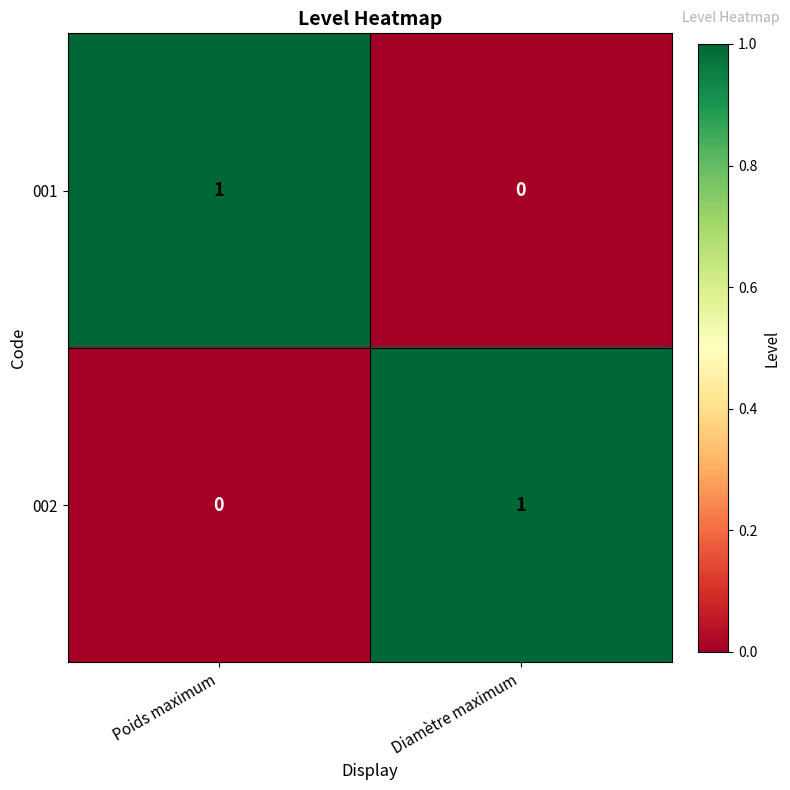

Count the number of categories in the chart.

2